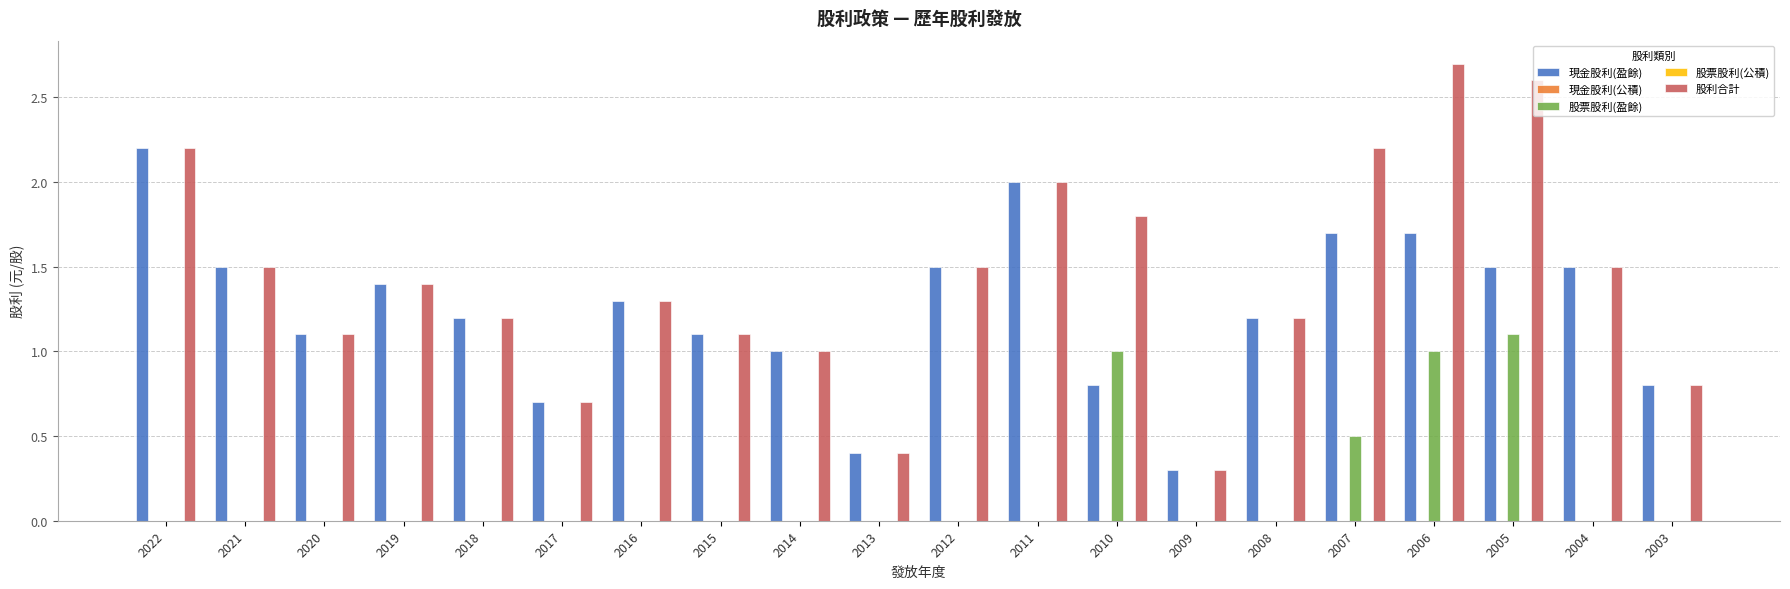

Reading right to left, what are all the values shown in this chart?

現金股利(盈餘): 2003=0.8	2004=1.5	2005=1.5	2006=1.7	2007=1.7	2008=1.2	2009=0.3	2010=0.8	2011=2.0	2012=1.5	2013=0.4	2014=1.0	2015=1.1	2016=1.3	2017=0.7	2018=1.2	2019=1.4	2020=1.1	2021=1.5	2022=2.2
現金股利(公積): 2003=0.0	2004=0.0	2005=0.0	2006=0.0	2007=0.0	2008=0.0	2009=0.0	2010=0.0	2011=0.0	2012=0.0	2013=0.0	2014=0.0	2015=0.0	2016=0.0	2017=0.0	2018=0.0	2019=0.0	2020=0.0	2021=0.0	2022=0.0
股票股利(盈餘): 2003=0.0	2004=0.0	2005=1.1	2006=1.0	2007=0.5	2008=0.0	2009=0.0	2010=1.0	2011=0.0	2012=0.0	2013=0.0	2014=0.0	2015=0.0	2016=0.0	2017=0.0	2018=0.0	2019=0.0	2020=0.0	2021=0.0	2022=0.0
股票股利(公積): 2003=0.0	2004=0.0	2005=0.0	2006=0.0	2007=0.0	2008=0.0	2009=0.0	2010=0.0	2011=0.0	2012=0.0	2013=0.0	2014=0.0	2015=0.0	2016=0.0	2017=0.0	2018=0.0	2019=0.0	2020=0.0	2021=0.0	2022=0.0
股利合計: 2003=0.8	2004=1.5	2005=2.6	2006=2.7	2007=2.2	2008=1.2	2009=0.3	2010=1.8	2011=2.0	2012=1.5	2013=0.4	2014=1.0	2015=1.1	2016=1.3	2017=0.7	2018=1.2	2019=1.4	2020=1.1	2021=1.5	2022=2.2